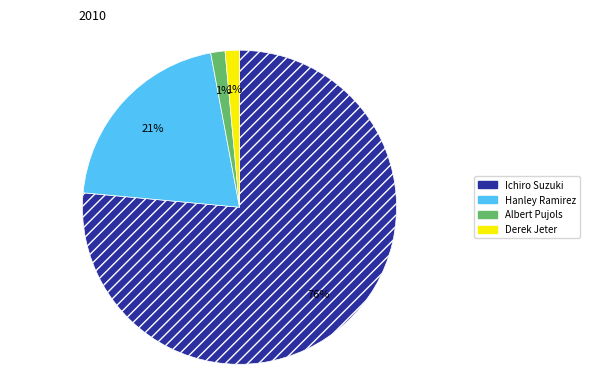

To the nearest percent, what portion does Hanley Ramirez represent?

21%